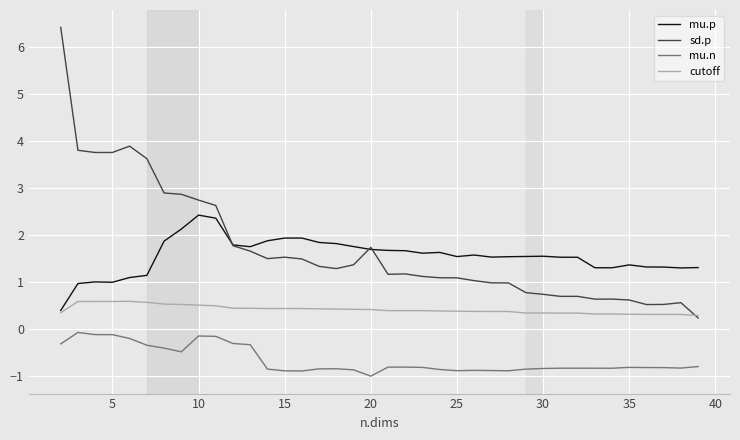

Which series has the widest spread of values?

sd.p